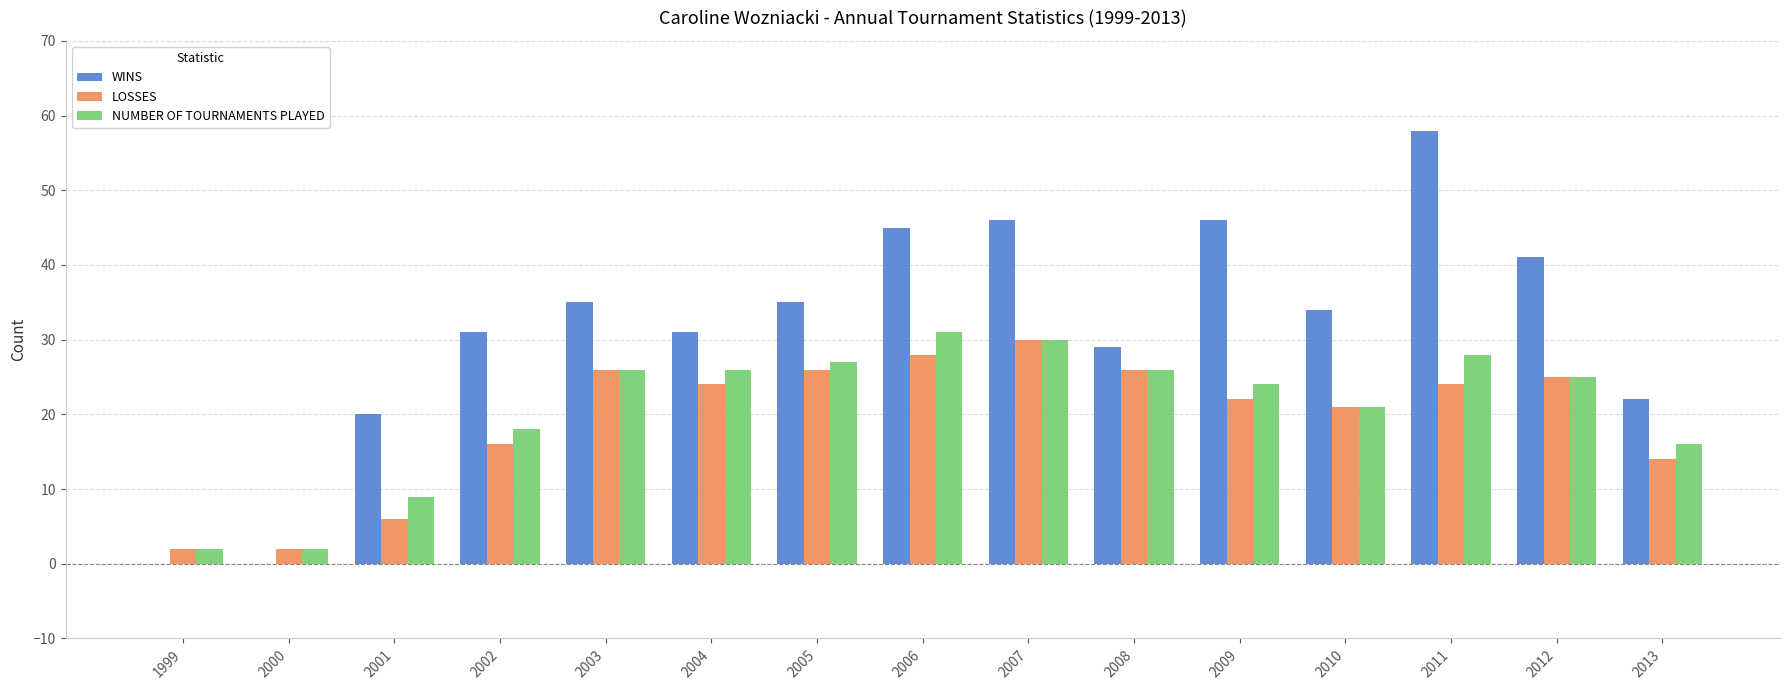

How many categories are shown in the chart?

15